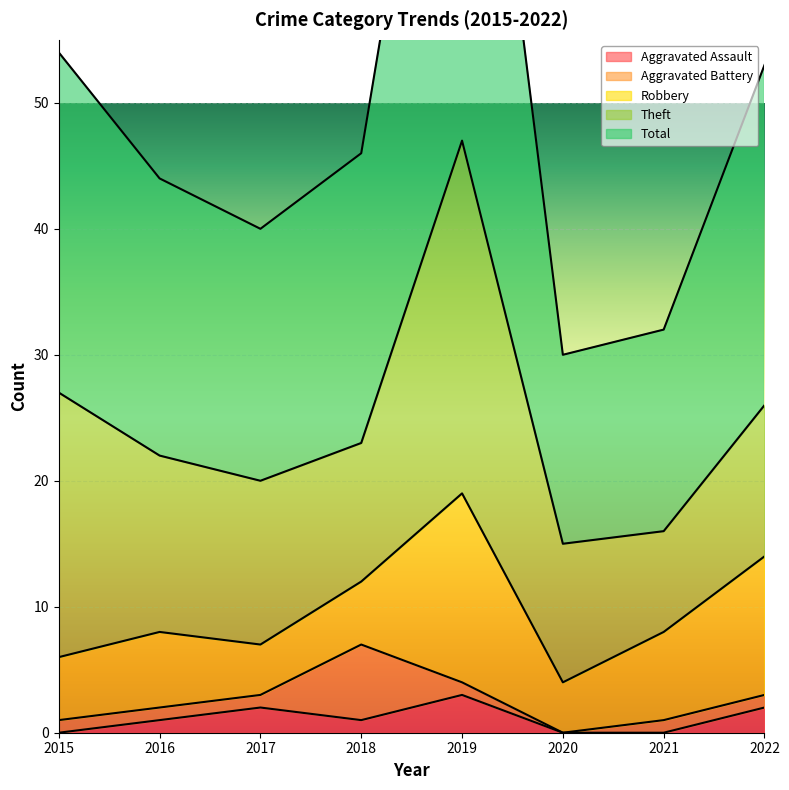

List the labels in order of Aggravated Assault value, largest first.

2019, 2017, 2022, 2016, 2018, 2015, 2020, 2021